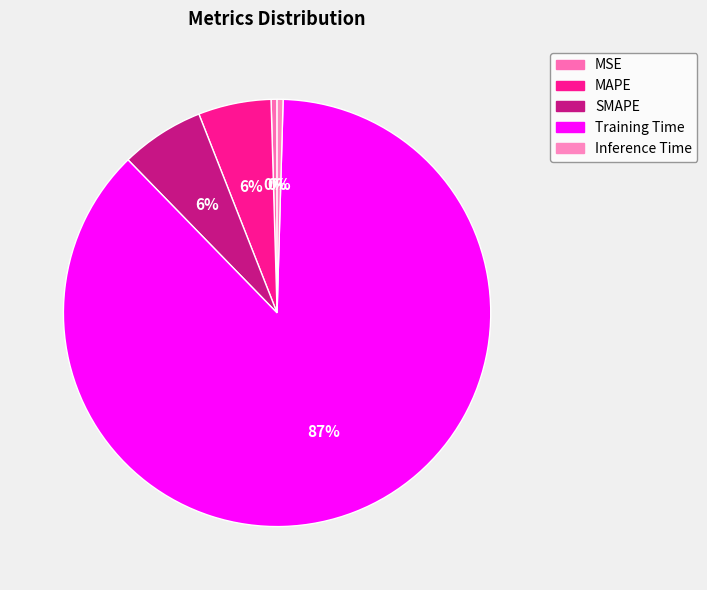

Is there any slice that represents more than half of the pie?

Yes